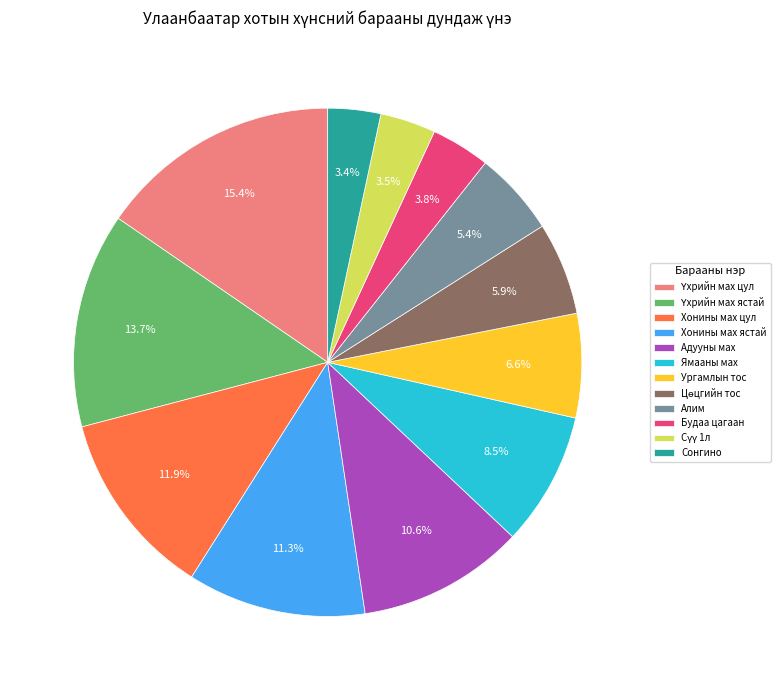

How much of the chart is everything except Сонгино?

96.6%